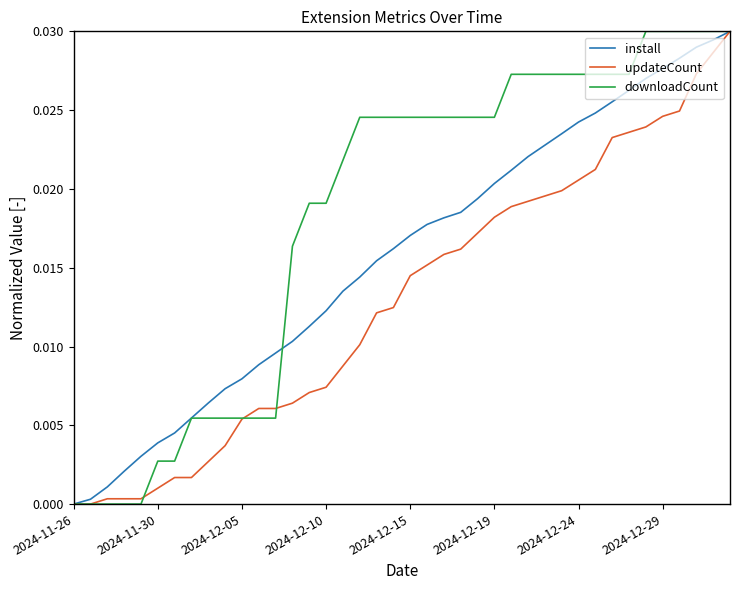

What is the sum of all updateCount values?

0.5